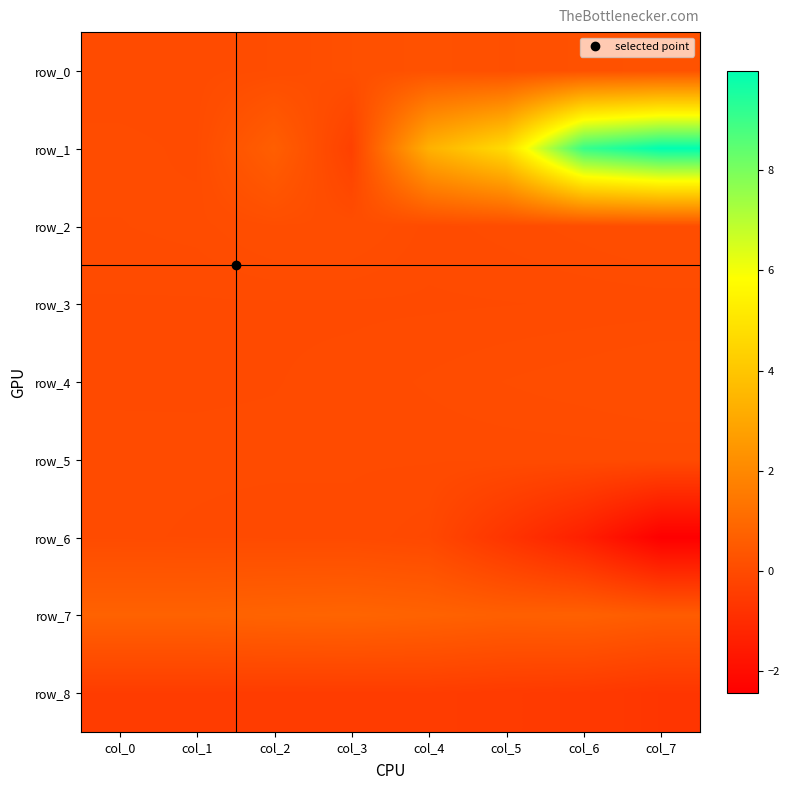

At which category is the sum across all series the highest?

col_6